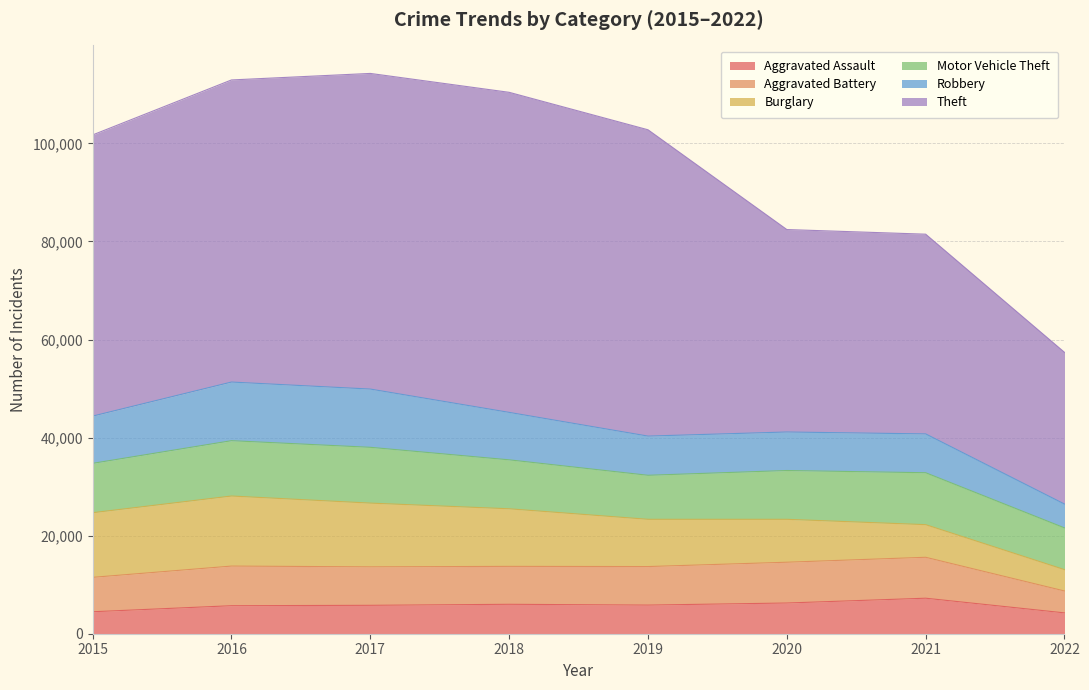

Does the chart display data point markers on the line(s)?

No